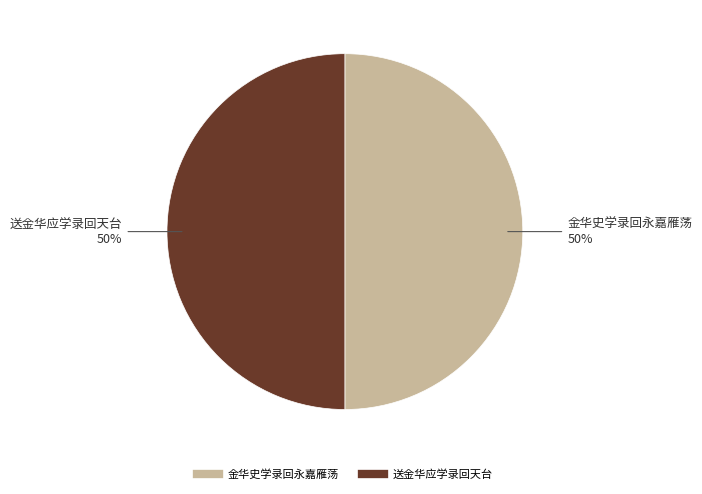

Approximately how many times larger is the value at 送金华应学录回天台 compared to 金华史学录回永嘉雁荡?

1.0